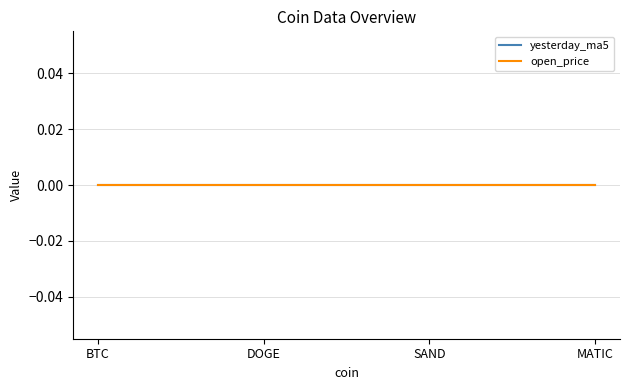

What is the label of the 2nd point from the right?

SAND